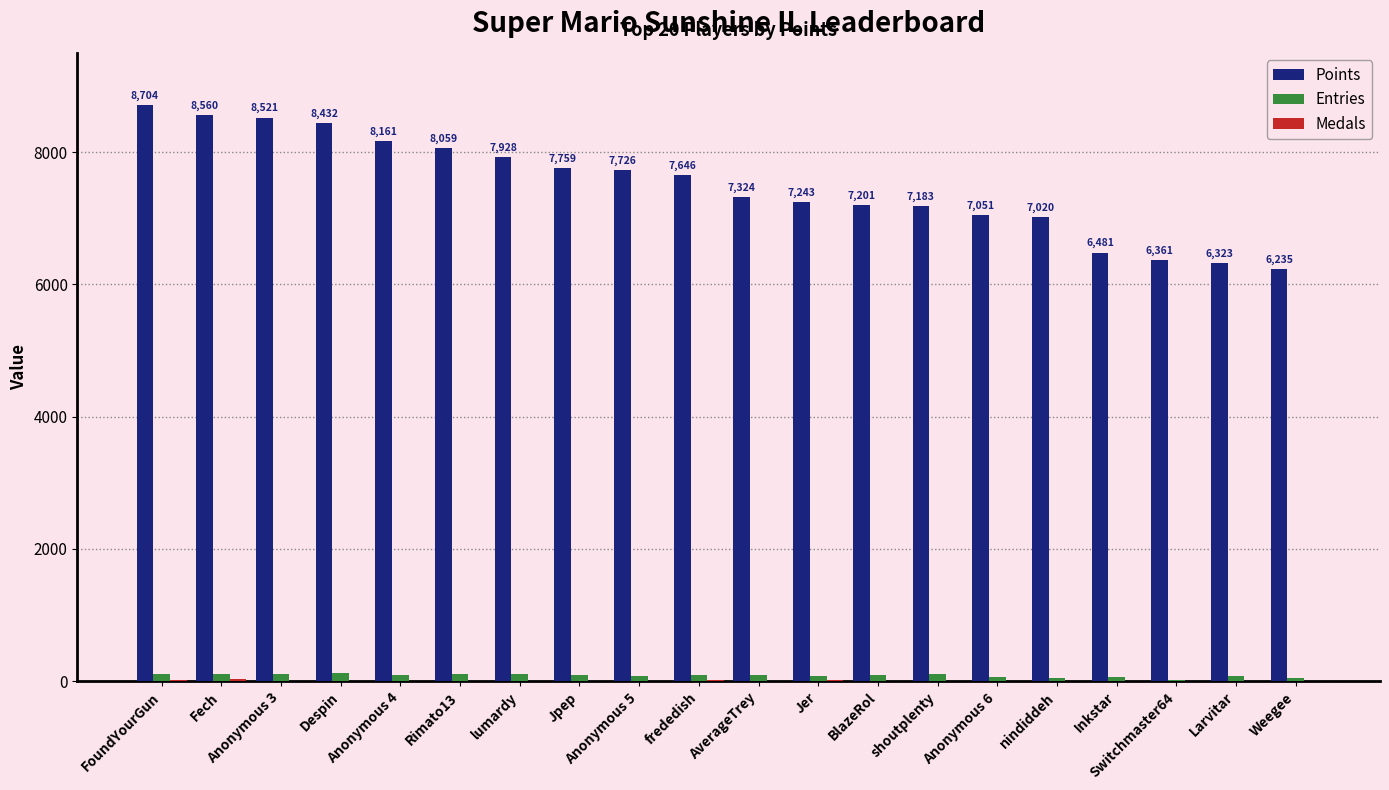

Which series has the largest range (max minus min)?

Points